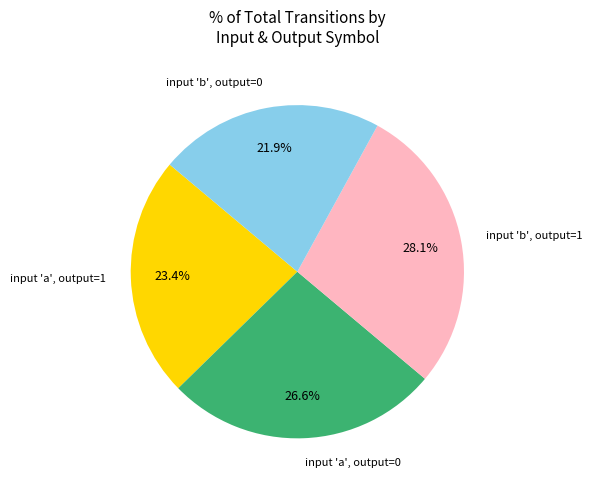

What percentage do input 'a', output=1 and input 'a', output=0 together represent?

50.0%